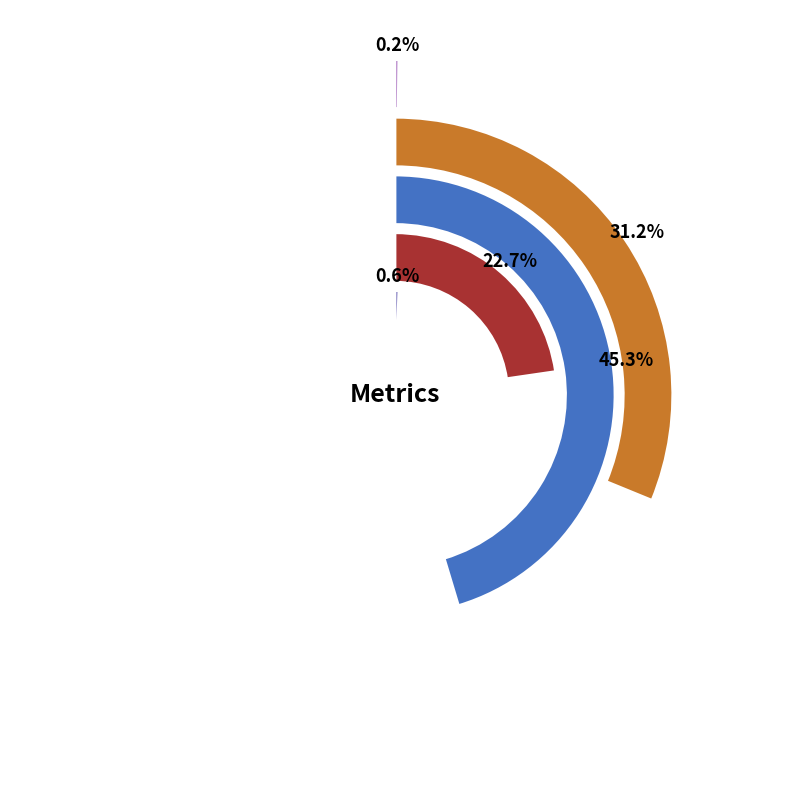

What is the largest slice in the pie chart?

SMAPE